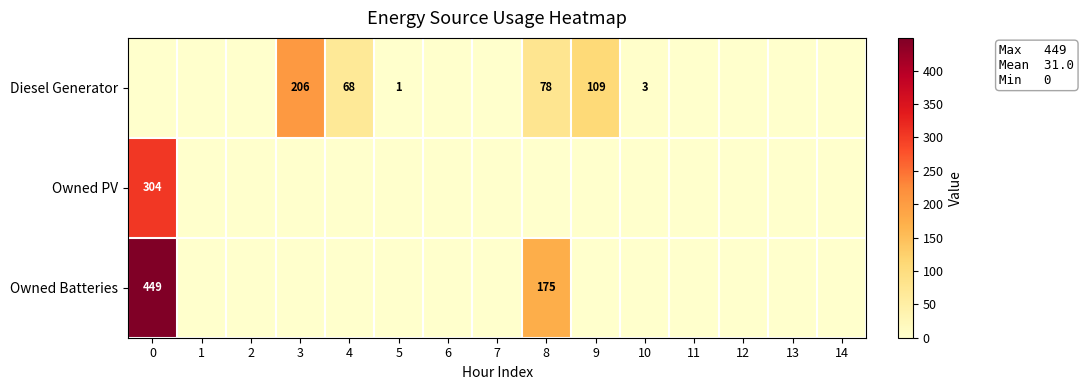

Rank the categories by Diesel Generator value from lowest to highest.

0, 1, 2, 6, 7, 11, 12, 13, 14, 5, 10, 4, 8, 9, 3